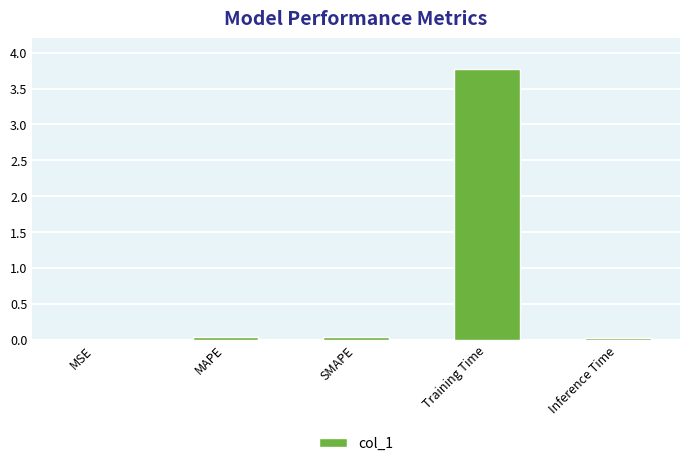

Which category has the highest value across all series?

Training Time